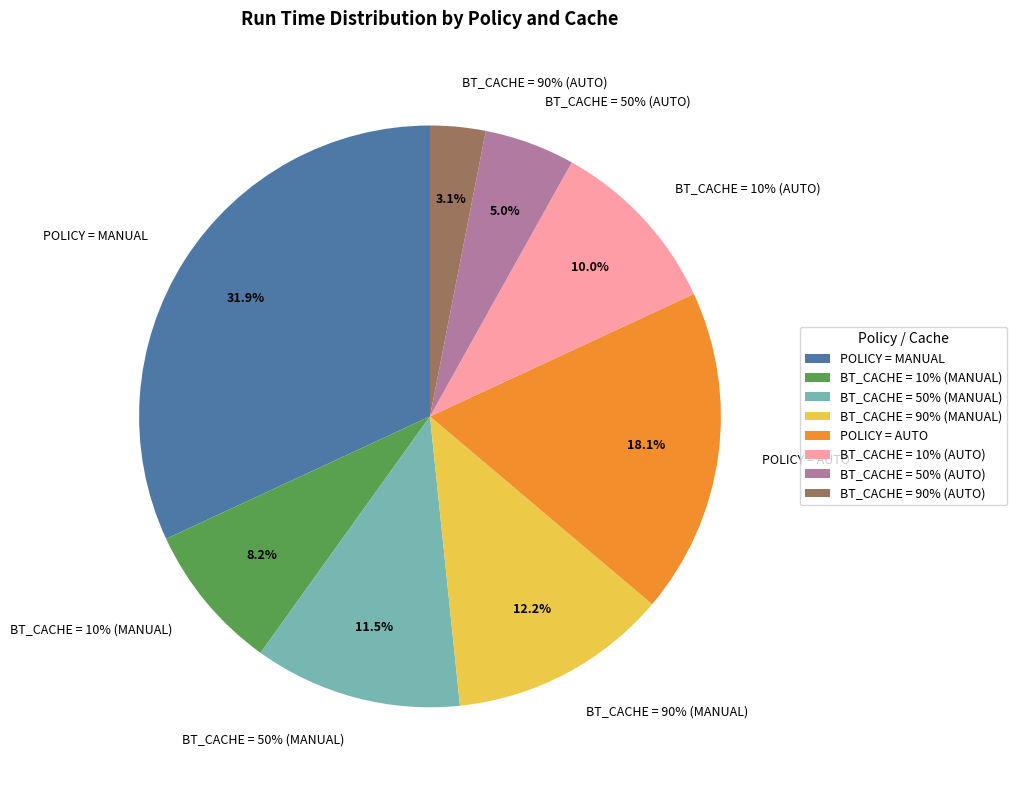

What is the ratio of the value at BT_CACHE = 50% (MANUAL) to the value at POLICY = MANUAL?

0.4